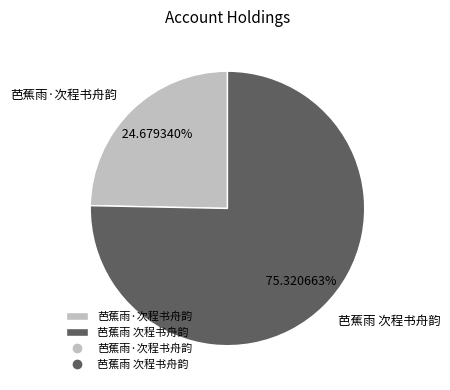

To the nearest percent, what is the average slice percentage?

50%